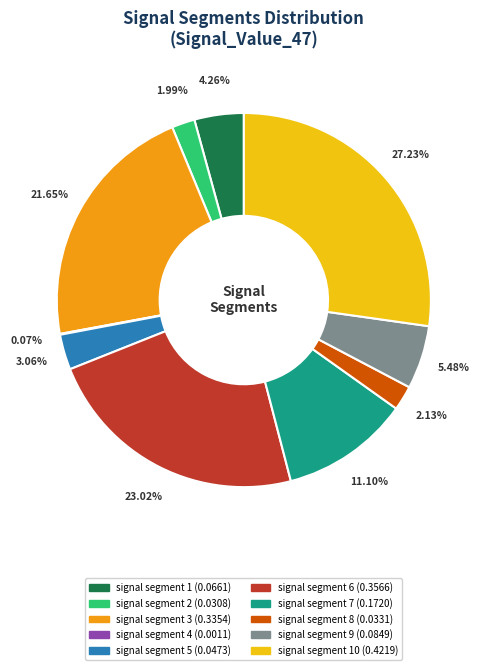

Is there a majority slice in this chart?

No